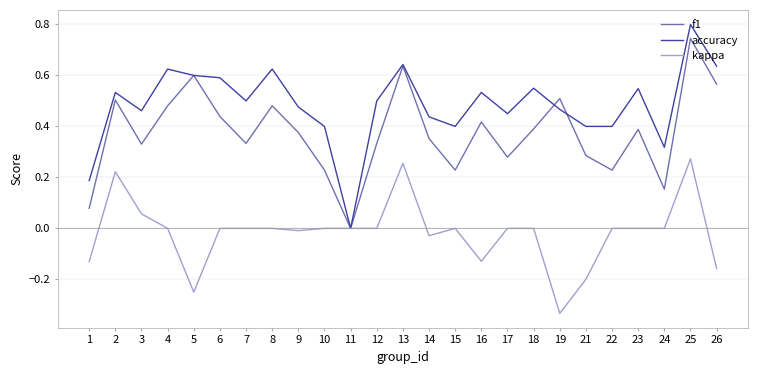

How many lines are shown in the chart?

3